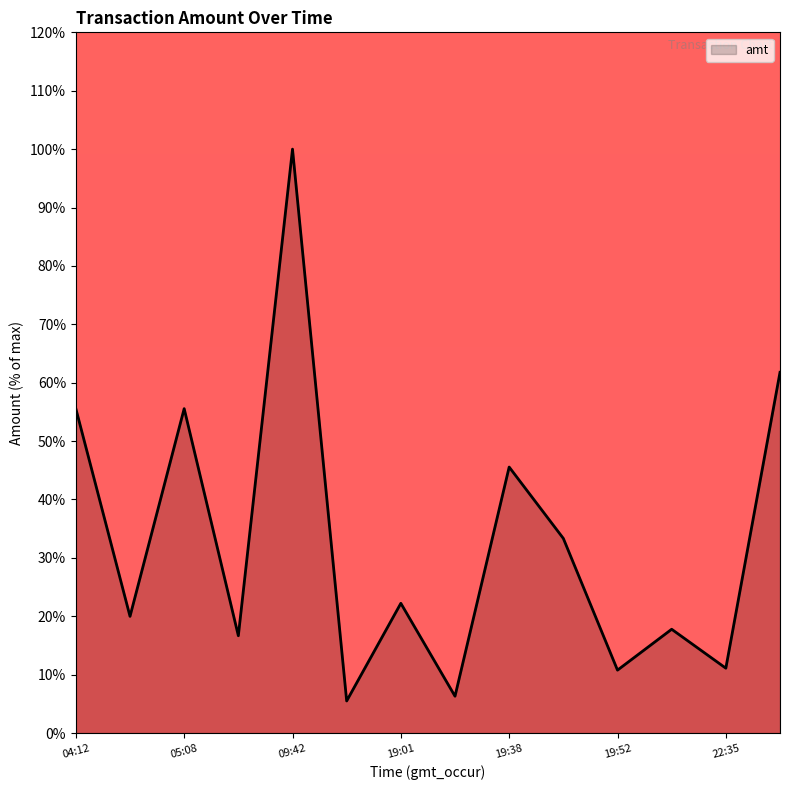

How many lines are shown in the chart?

1